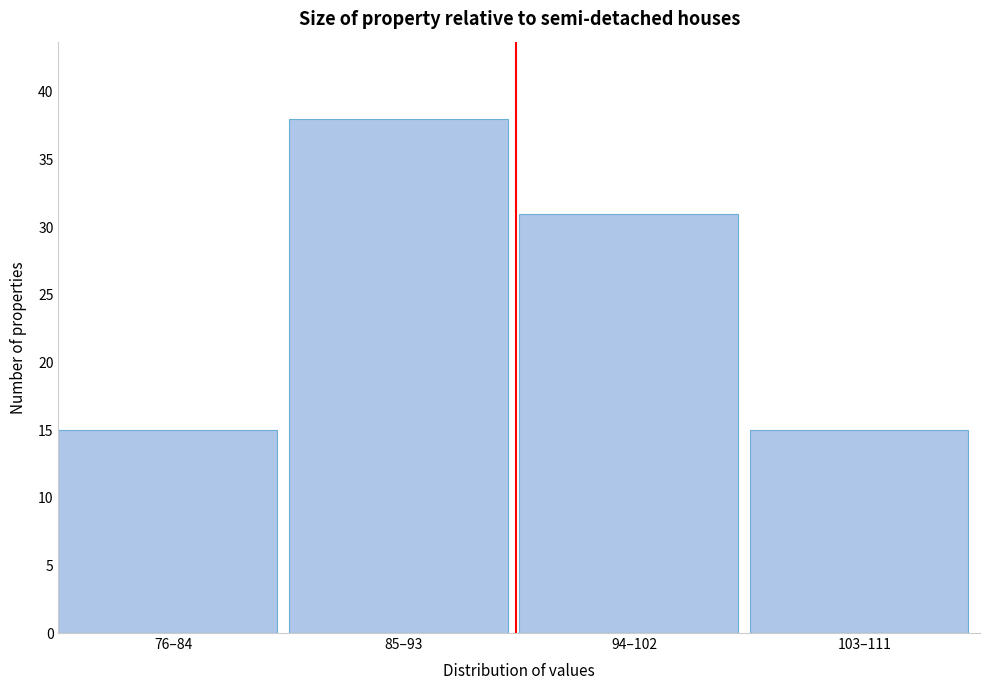

Reading right to left, extract all data points from this chart.

15	31	38	15